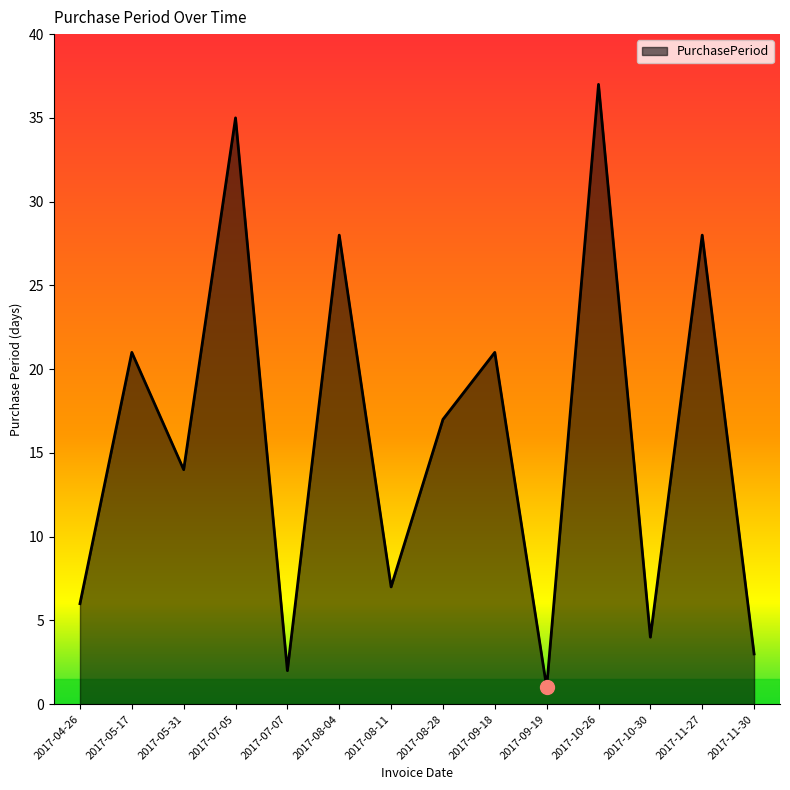

What is the approximate value at 2017-05-31, to the nearest 5?

15